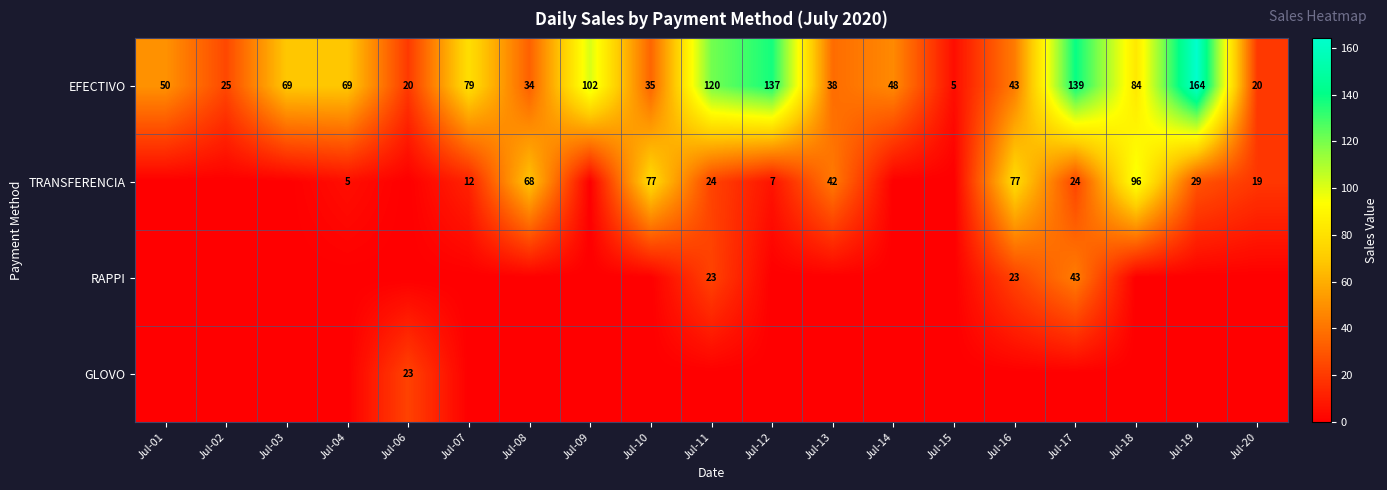

True or false: EFECTIVO has a value of 45 at Jul-07.

False